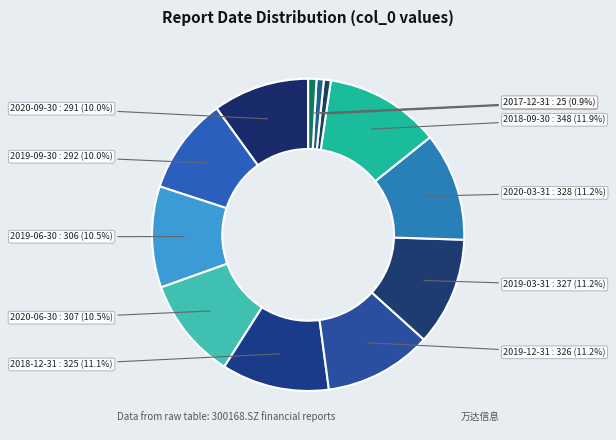

Is 2019-12-31 the majority of the pie?

No